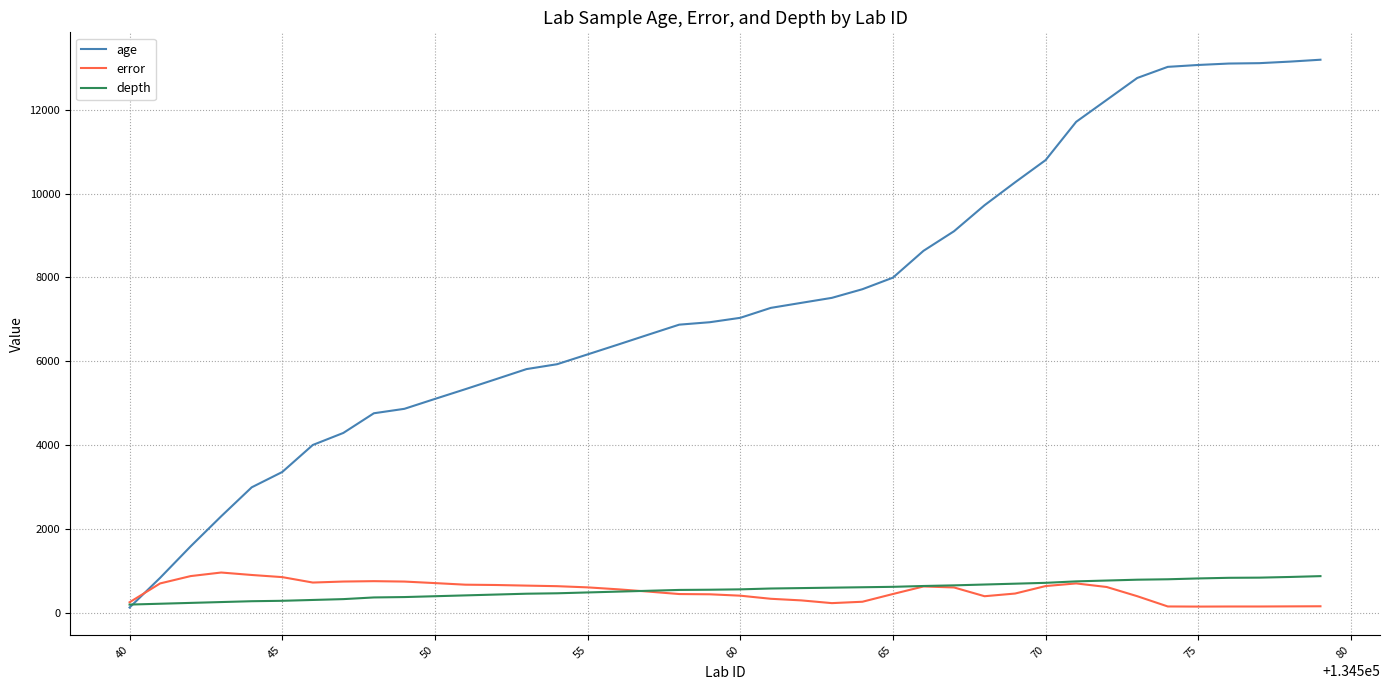

What is the lowest value of the error series?

154.0